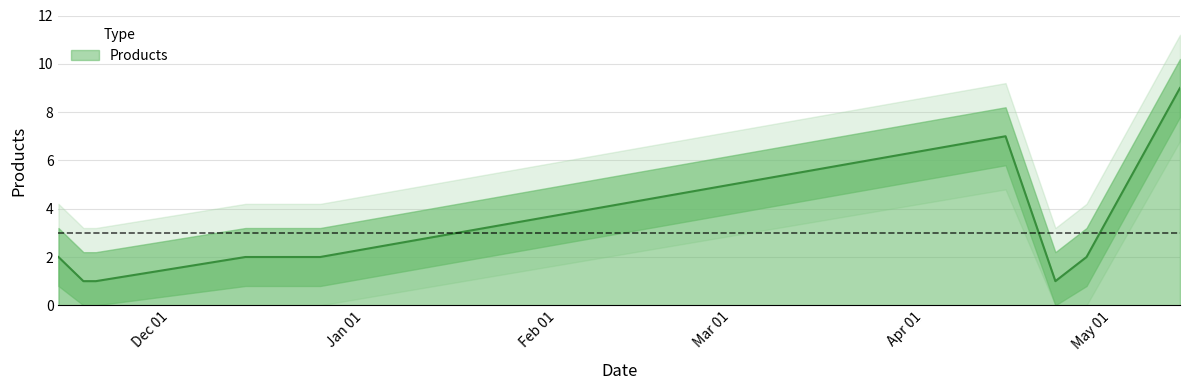

At which category does the data reach its first local peak?

2021-04-14